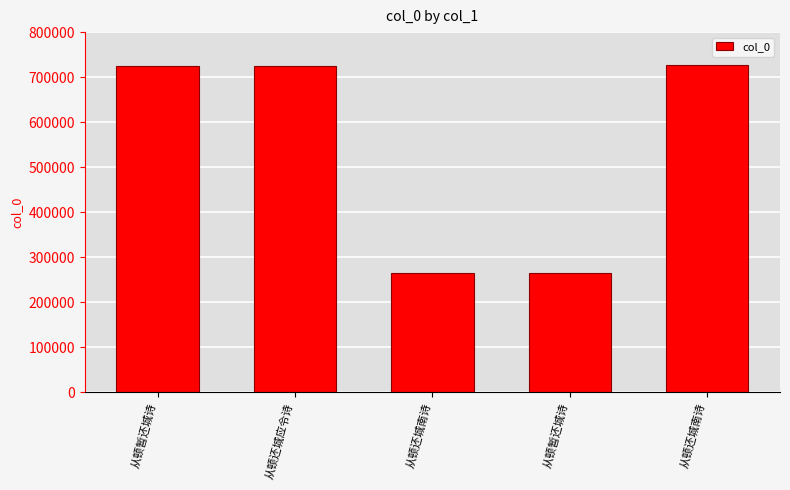

What is the greatest value displayed?

725875